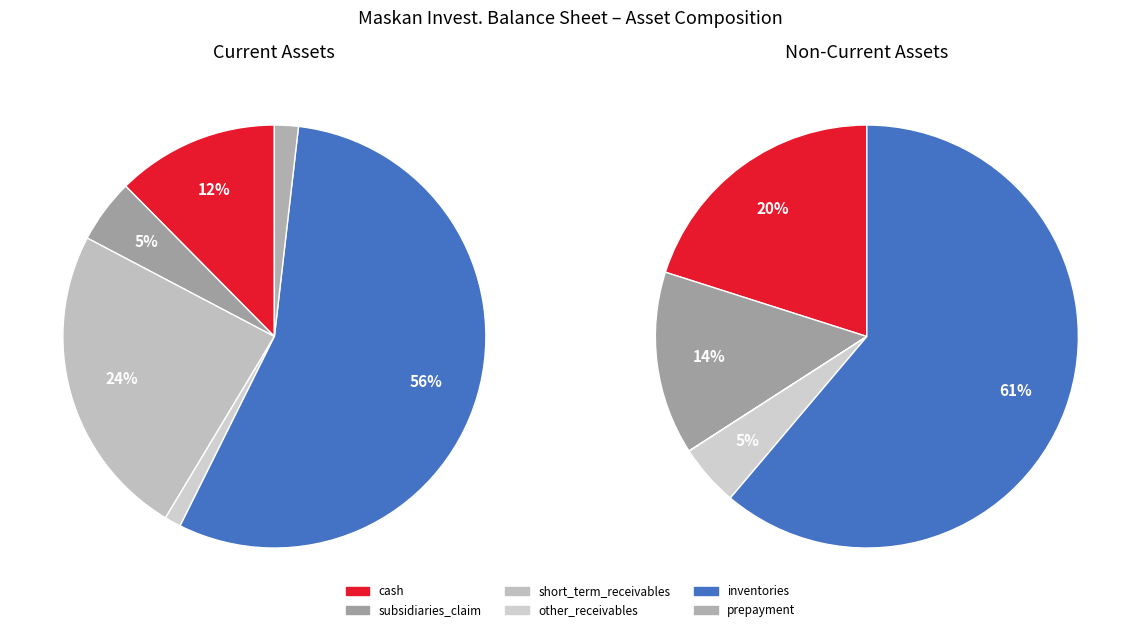

True or false: other_receivables accounts for 11% of the total.

False